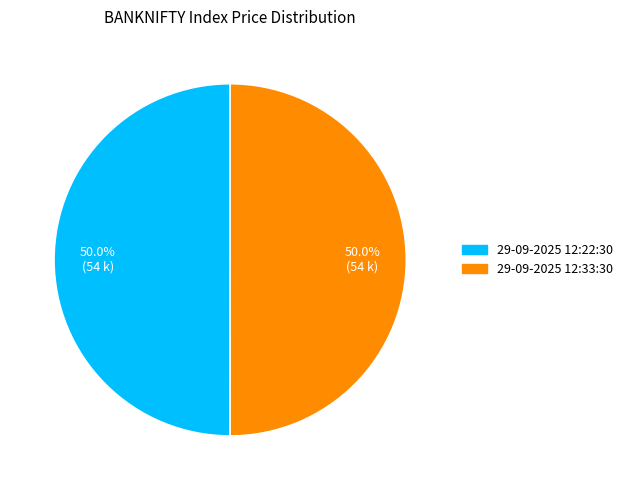

How much of the chart is everything except 29-09-2025 12:33:30?

50.0%